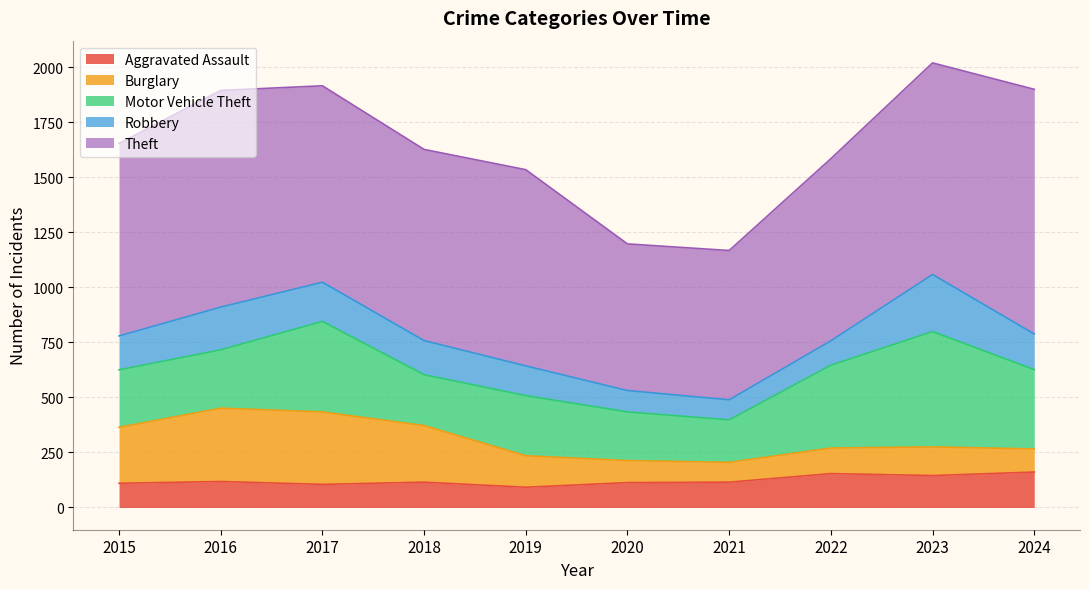

Reading left to right, list all the values displayed in this chart.

Aggravated Assault: 110	118	105	115	92	113	115	154	145	161
Burglary: 254	333	329	257	143	100	90	116	130	105
Motor Vehicle Theft: 261	265	411	231	273	221	193	376	524	360
Robbery: 154	194	178	155	135	97	91	111	259	162
Theft: 874	984	892	868	891	666	678	827	961	1111